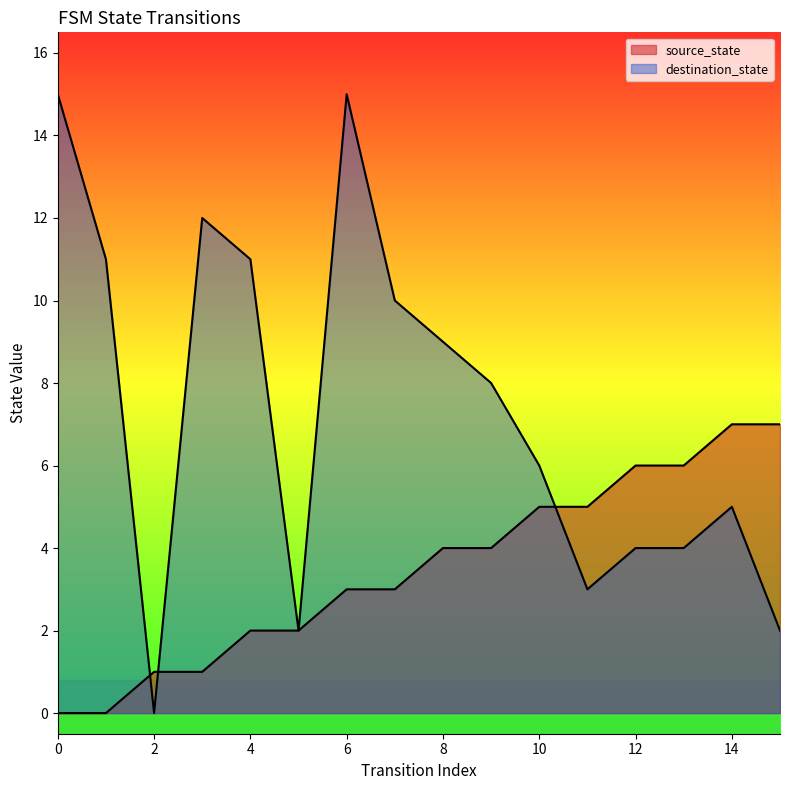

How many times do destination_state and source_state cross each other?

3